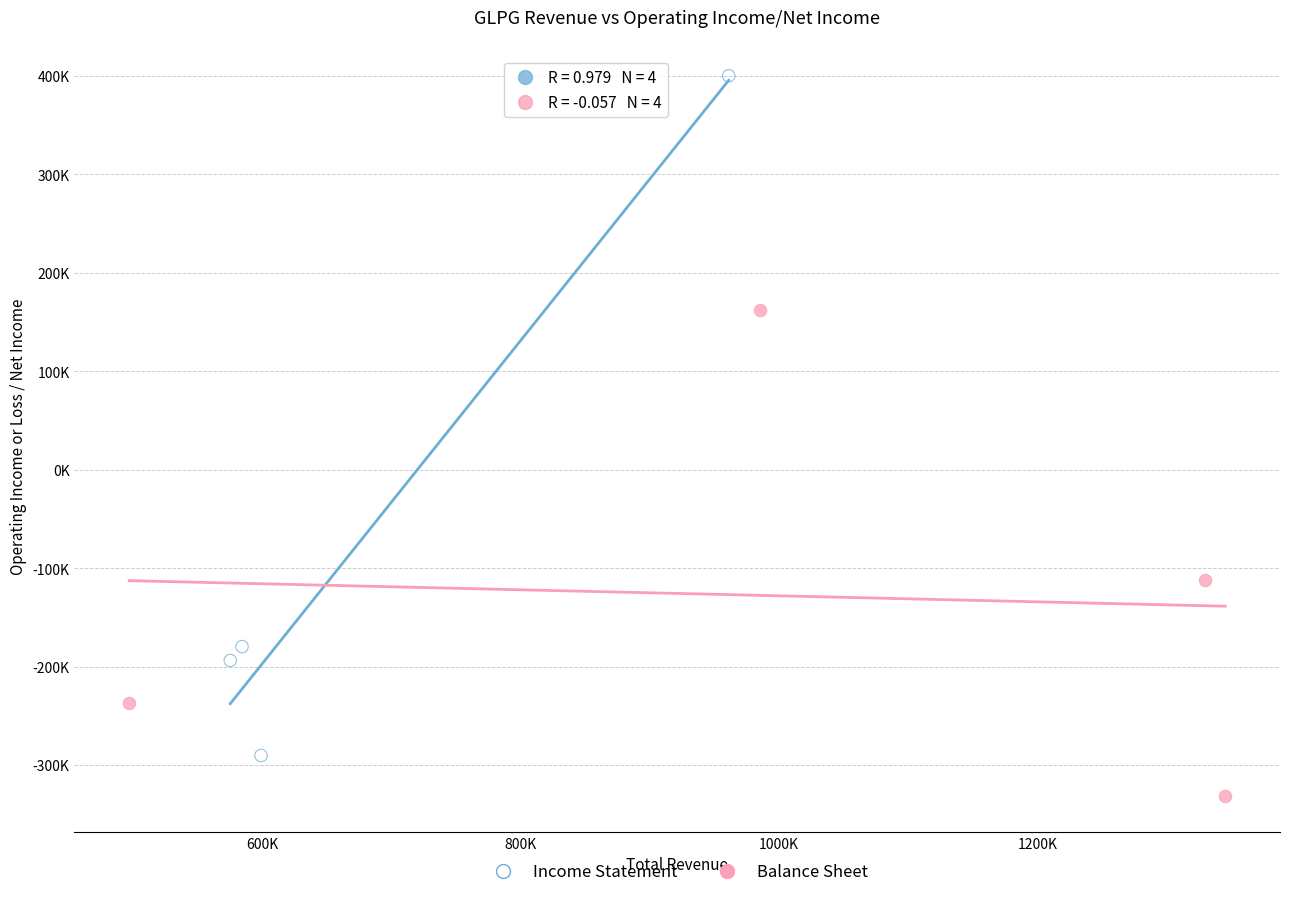

What are all the series names shown in the legend?

Income Statement, Balance Sheet